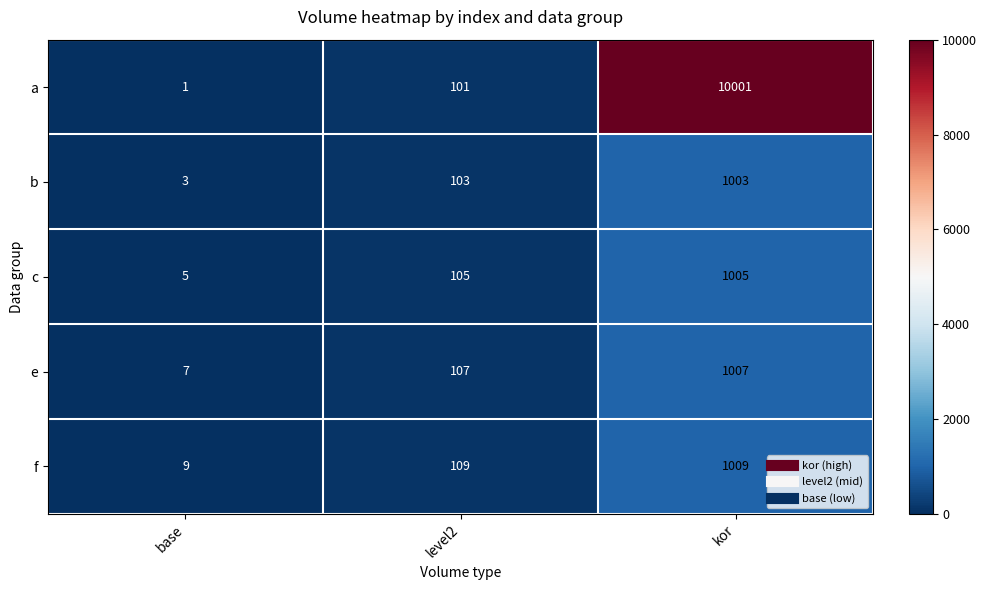

How many categories are shown in the chart?

3